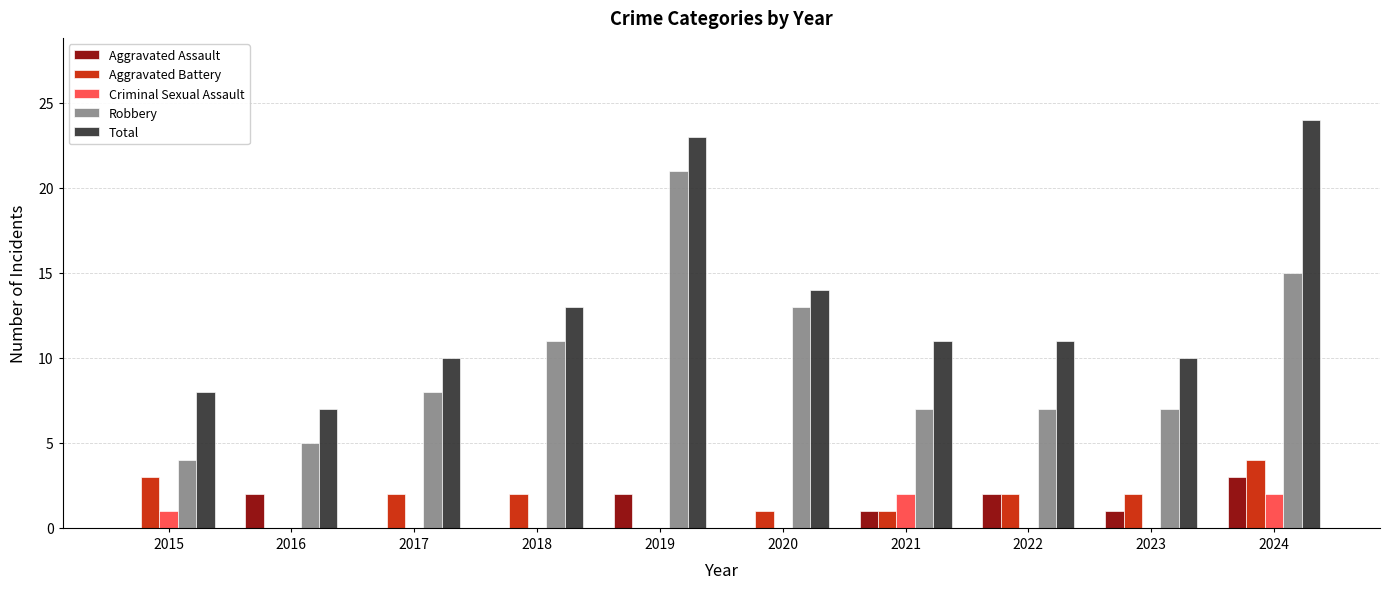

Are the bars grouped side by side (vs. stacked)?

Yes